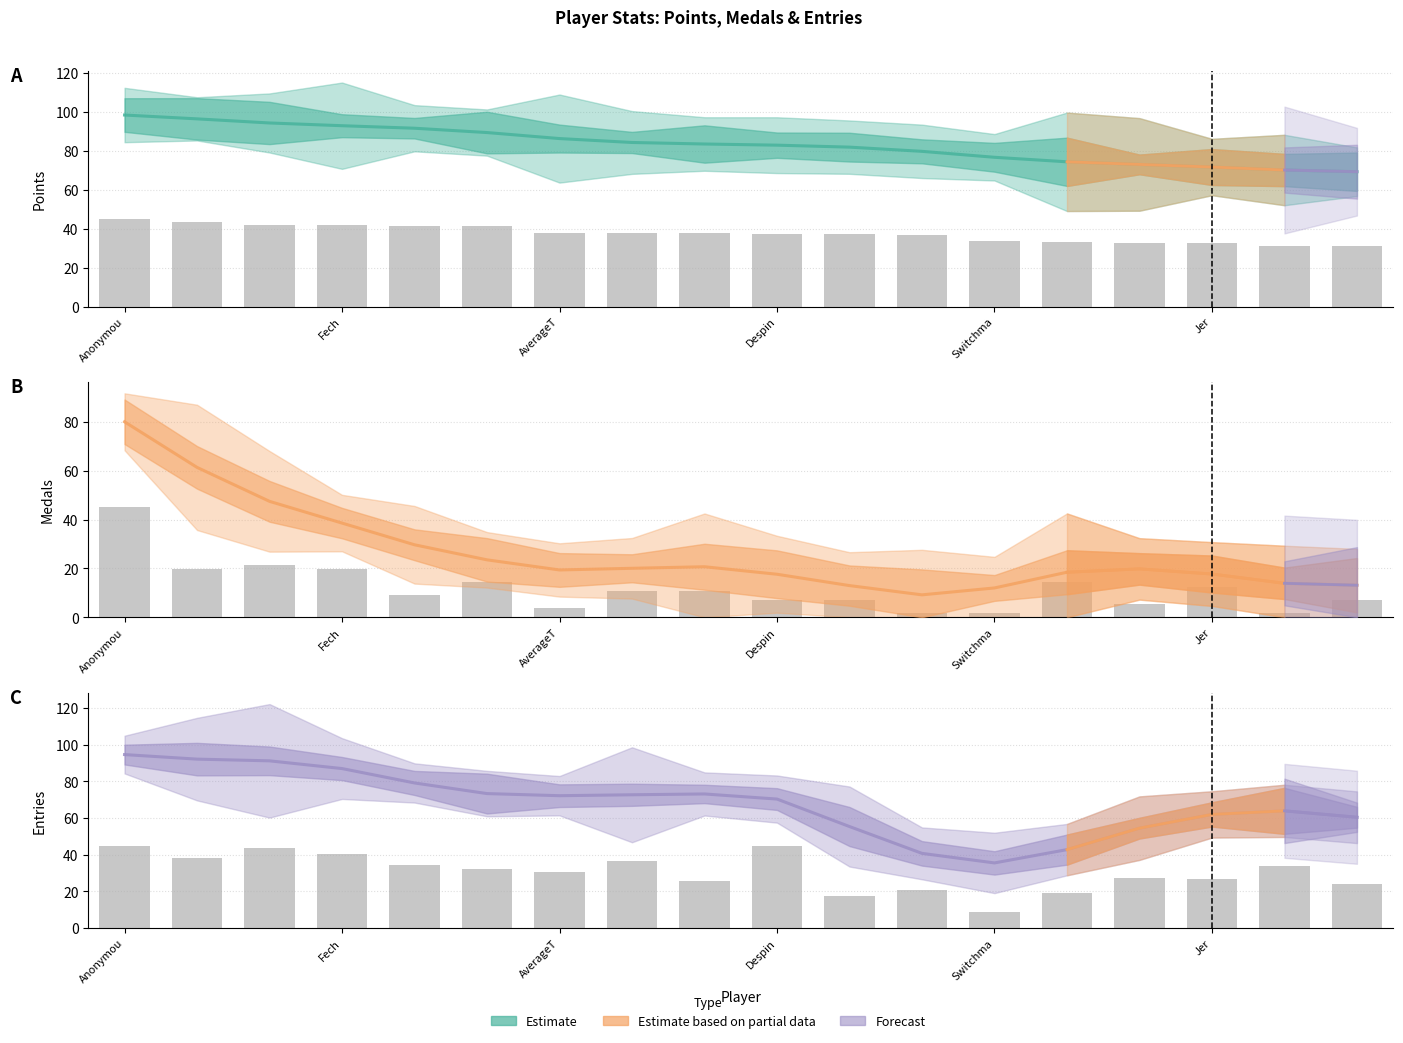

What is the total value across all series at 11?

129.7